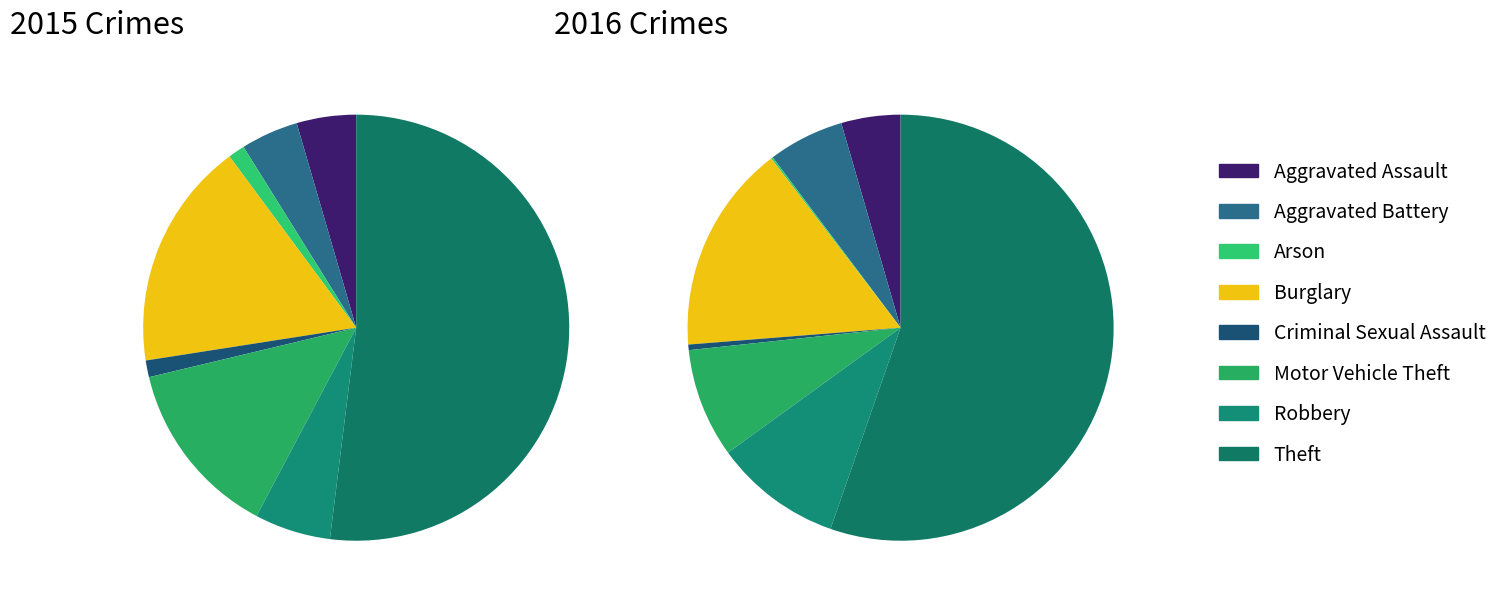

Count the number of slices in the pie.

8